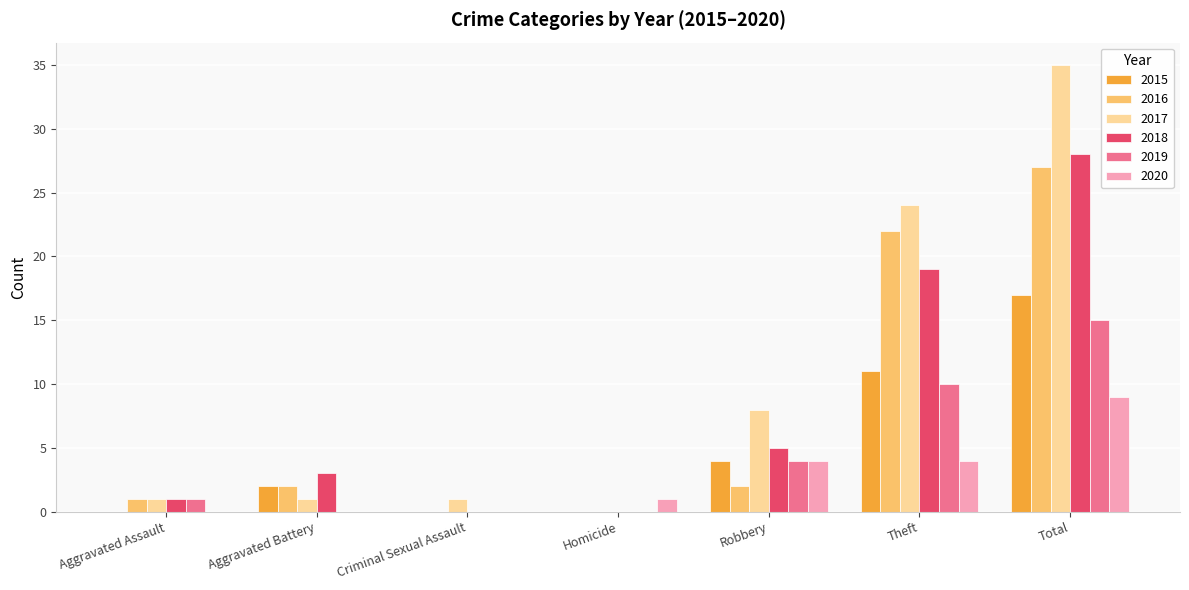

Is the value of 2016 at Total greater than the value of 2018 at Theft?

Yes